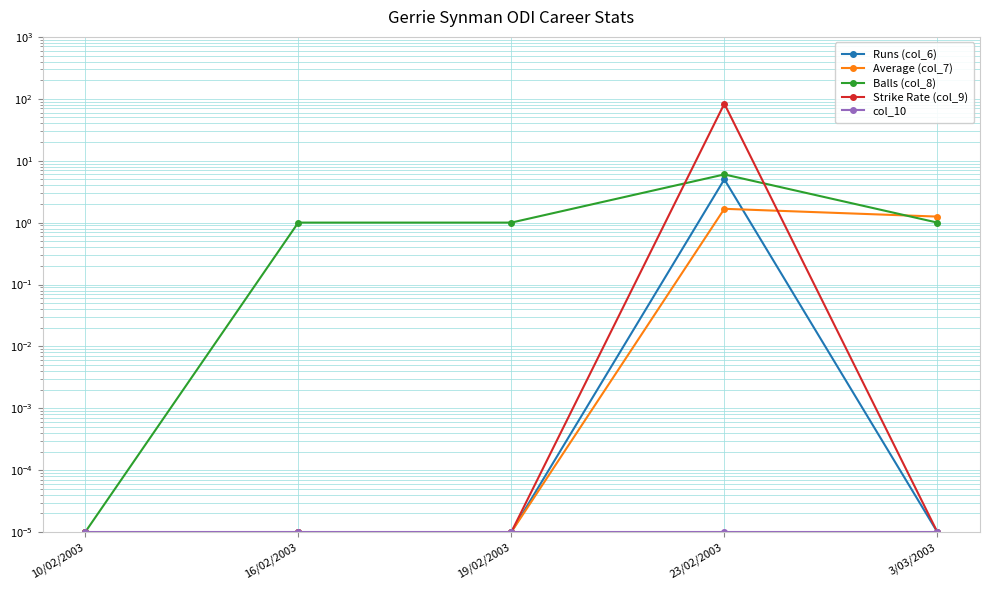

How many categories are shown in the chart?

5